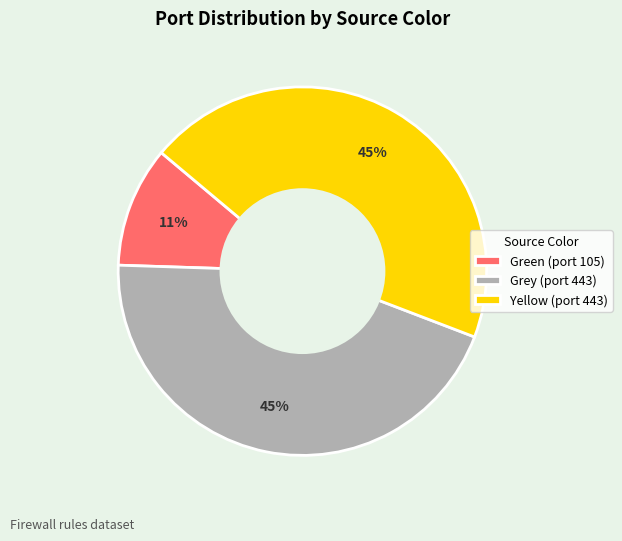

To the nearest percent, what percentage of the pie is Green (port 105)?

11%